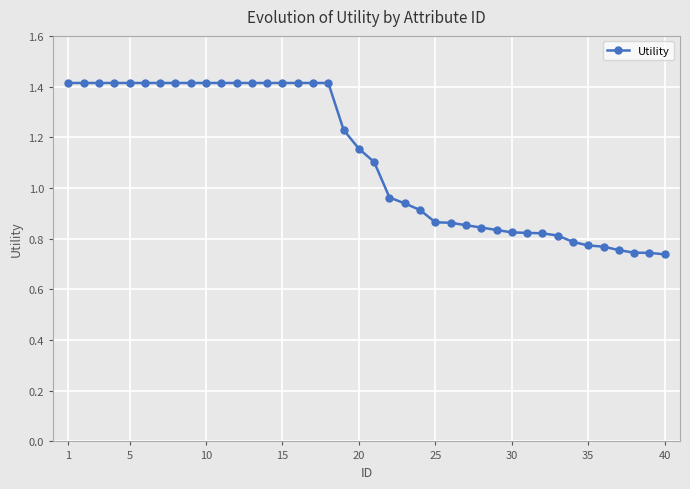

What is the value of the 16th point from the left?

1.4